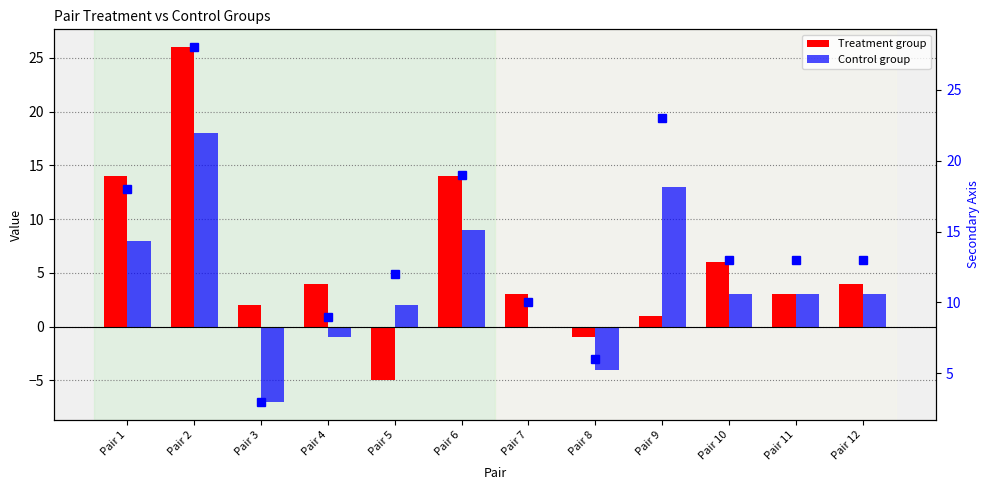

At how many categories does at least one series exceed 1?

12